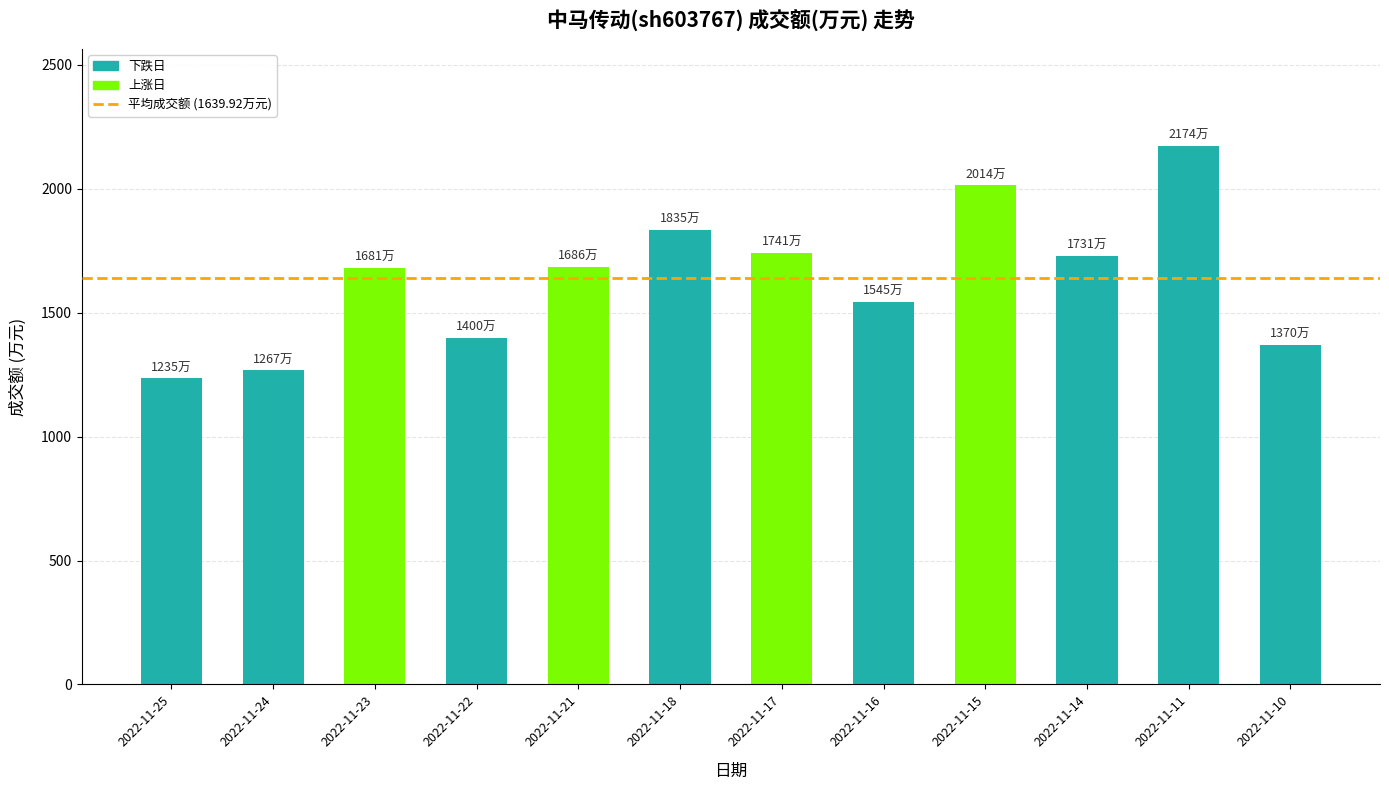

What is the value of the 6th bar from the left?

1835